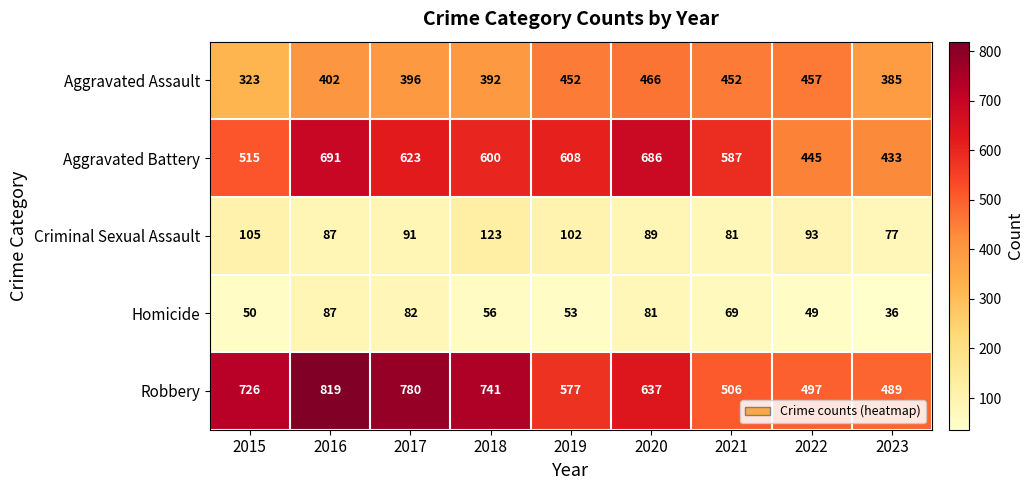

Count the number of data series in this chart.

5